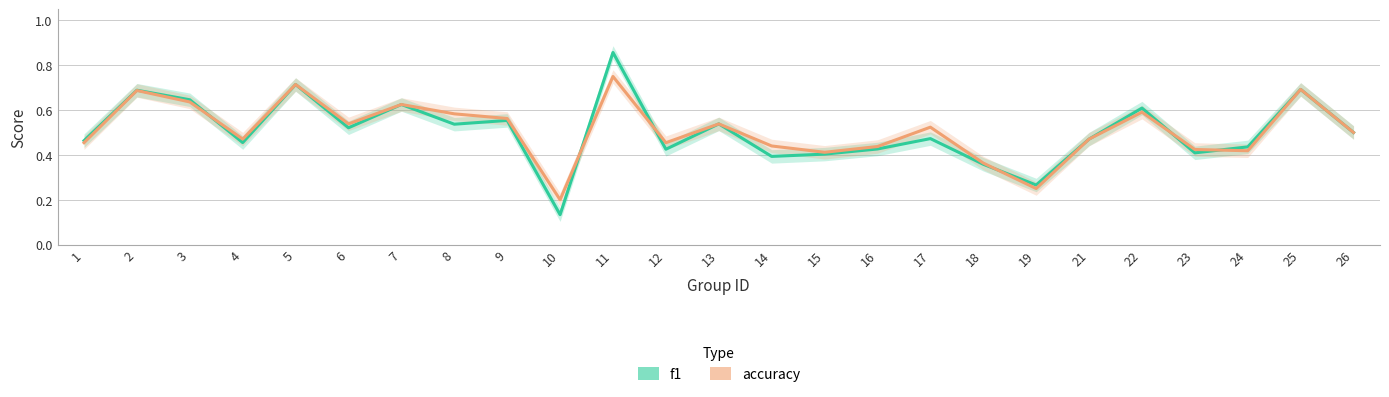

At how many categories does at least one series exceed 0?

25